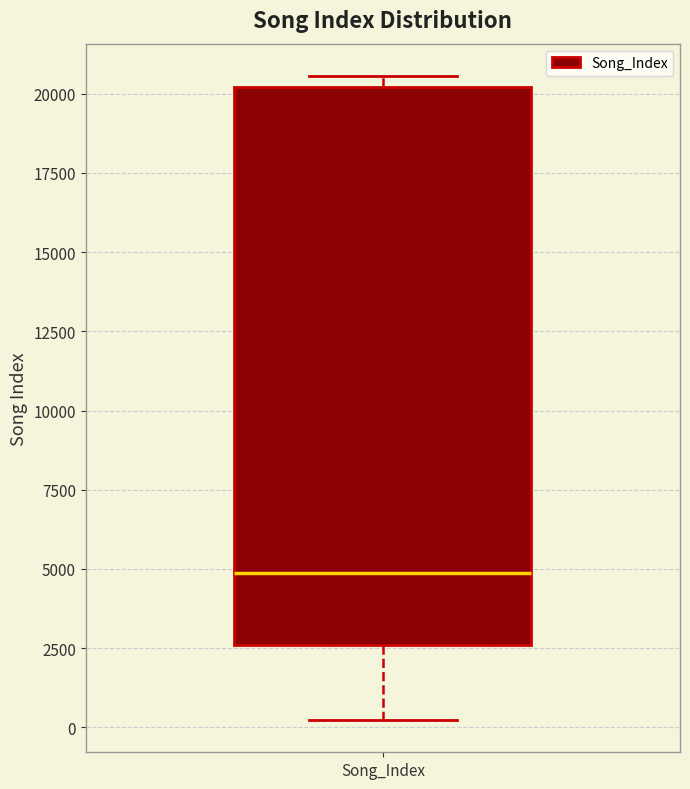

Where is the lower edge of the box for Song_Index on the y-axis? The values are not printed on the chart, so give them approximately, as read against the axis.

2500